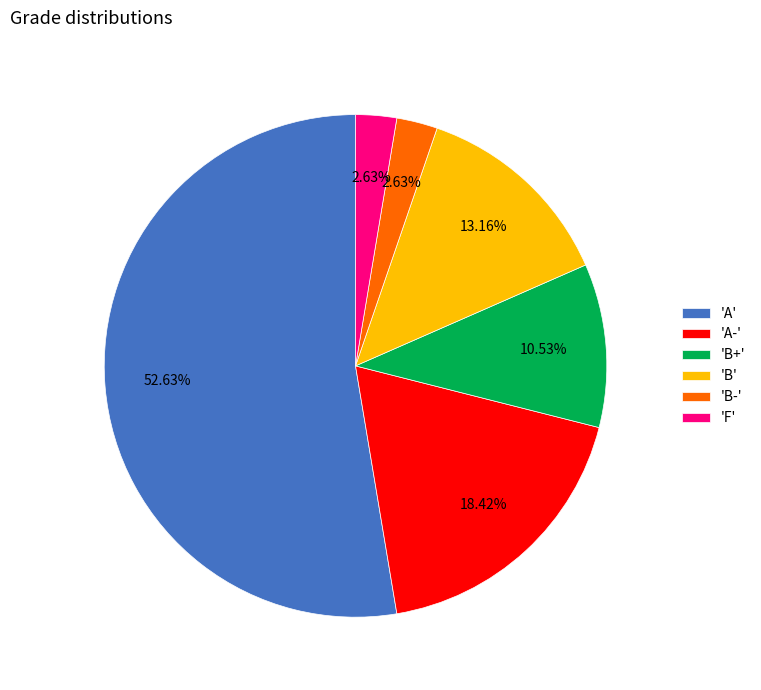

What is the largest slice in the pie chart?

'A'